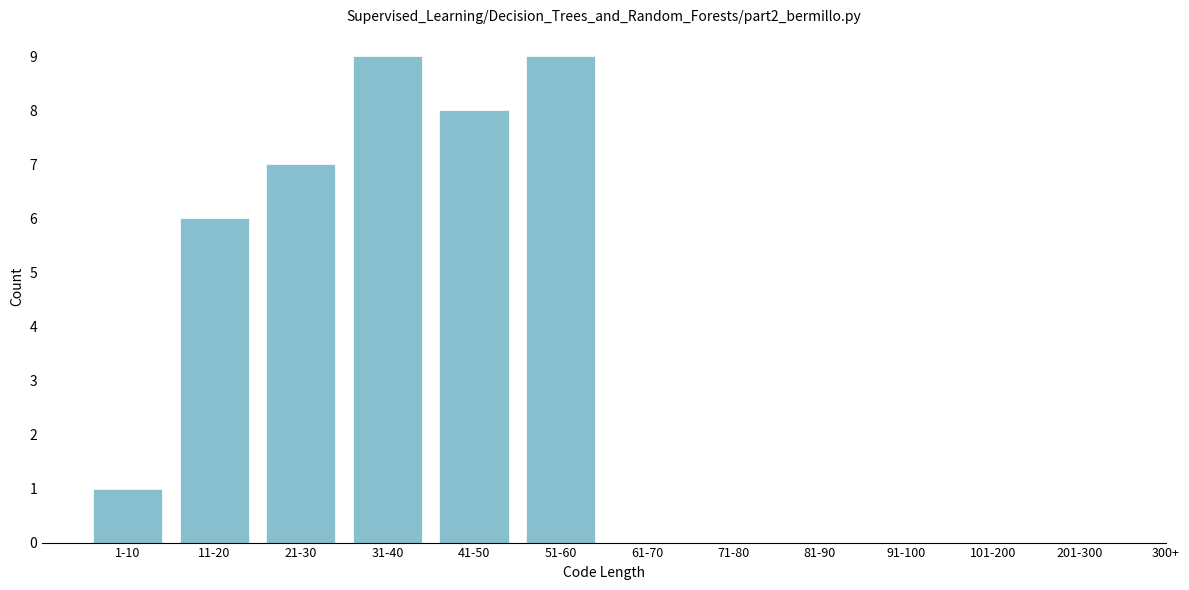

Reading left to right, extract all data points from this chart.

1-10=1	11-20=6	21-30=7	31-40=9	41-50=8	51-60=9	61-70=0	71-80=0	81-90=0	91-100=0	101-200=0	201-300=0